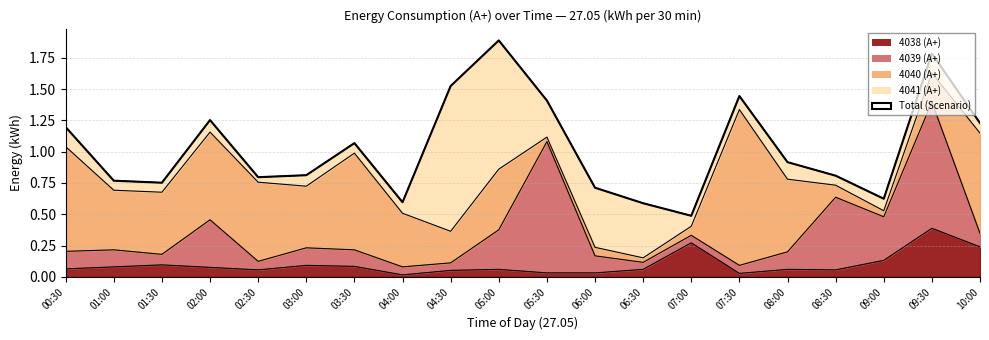

At which label is the value closest to 1?

03:30